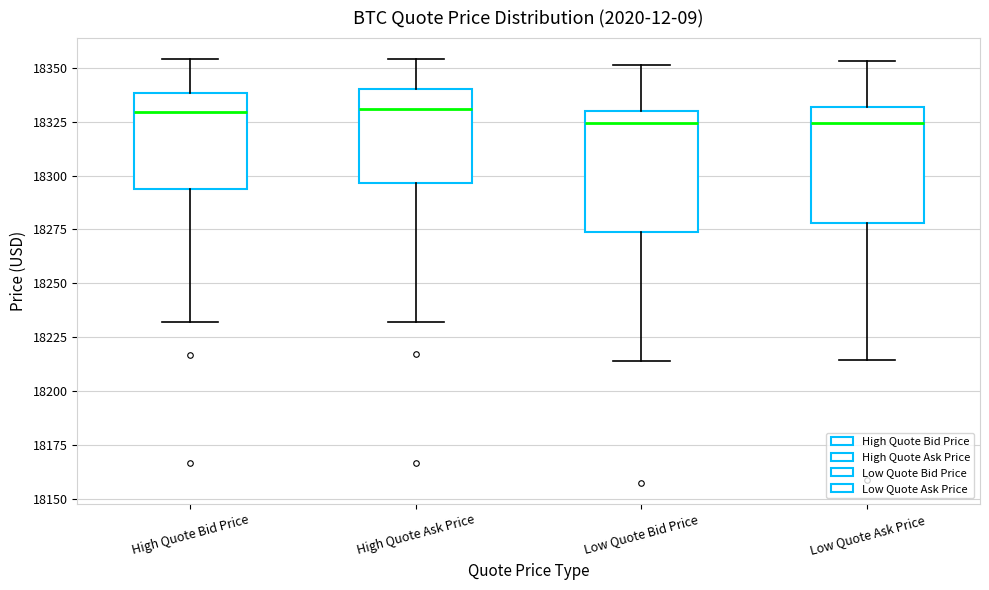

Reading left to right, read every box against the y-axis: the position of its median line, the range the box covers, and the ends of its whiskers. The values are not printed on the chart, so give them approximately, as read against the axis.

High Quote Bid Price: median 18330, box 18295 to 18340, whiskers 18230 to 18355
High Quote Ask Price: median 18330, box 18295 to 18340, whiskers 18230 to 18355
Low Quote Bid Price: median 18325, box 18275 to 18330, whiskers 18215 to 18350
Low Quote Ask Price: median 18325, box 18280 to 18330, whiskers 18215 to 18355